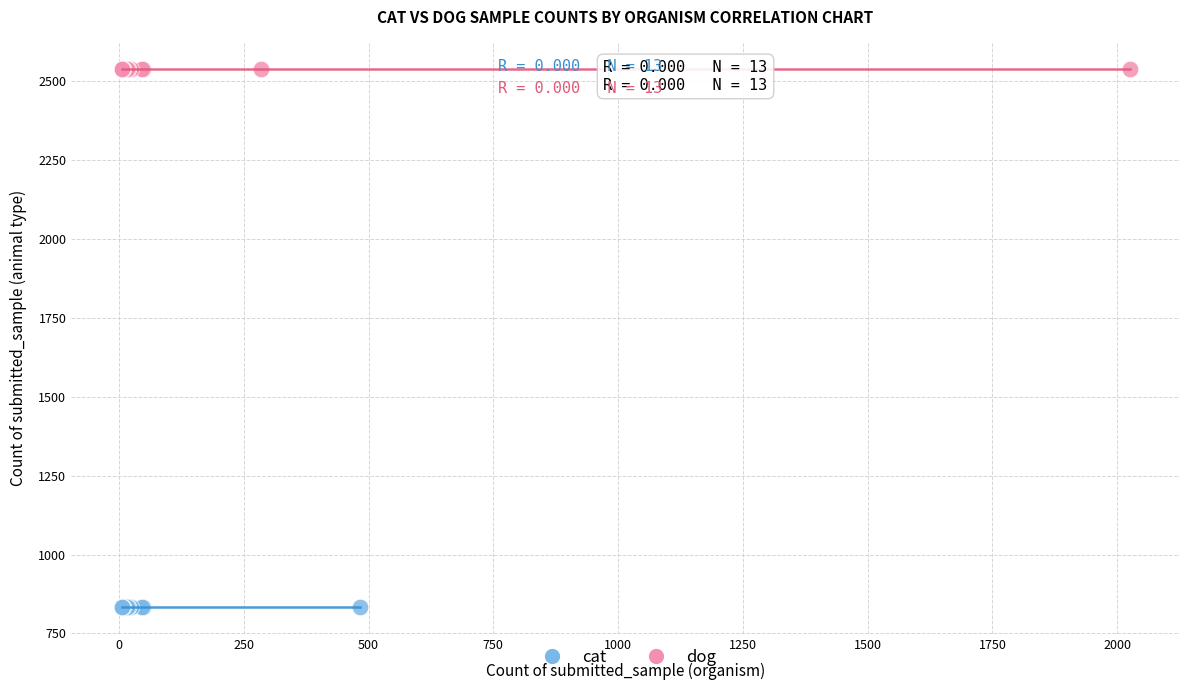

Which series reaches the maximum Y coordinate?

dog